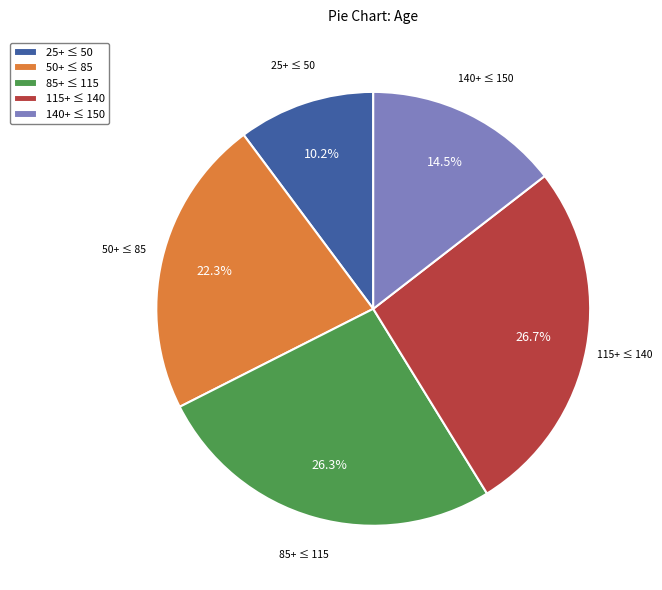

Count the number of slices in the pie.

5